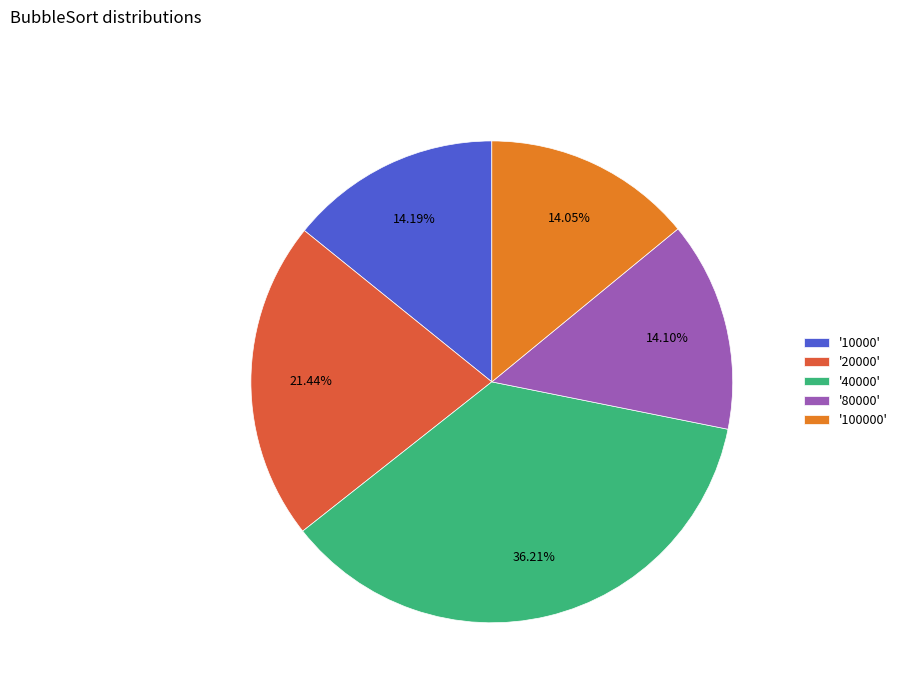

Does any single category account for the majority?

No